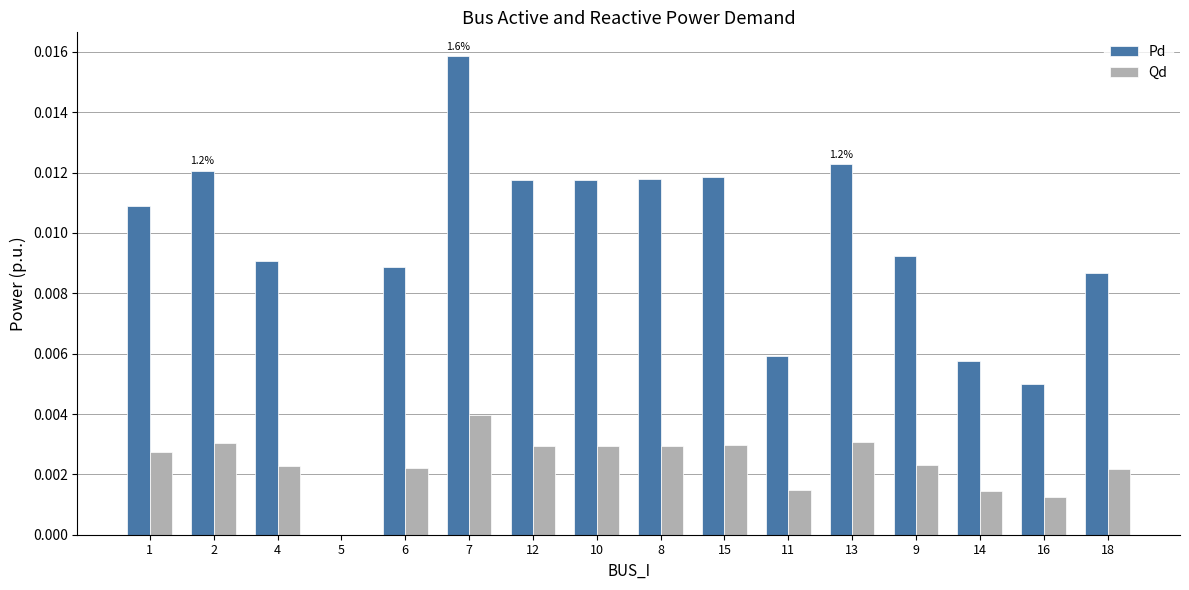

Is the value of Pd at 2 greater than the value of Qd at 12?

Yes